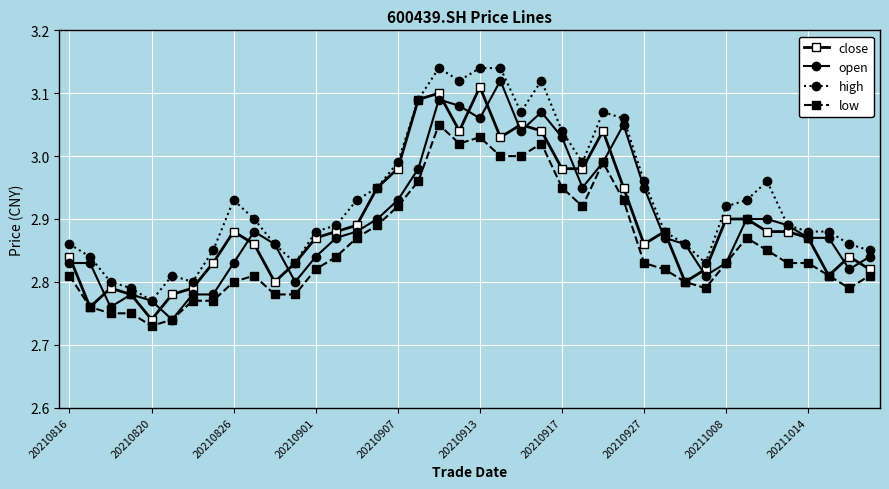

True or false: high has more than 1 points higher than both neighbors.

True